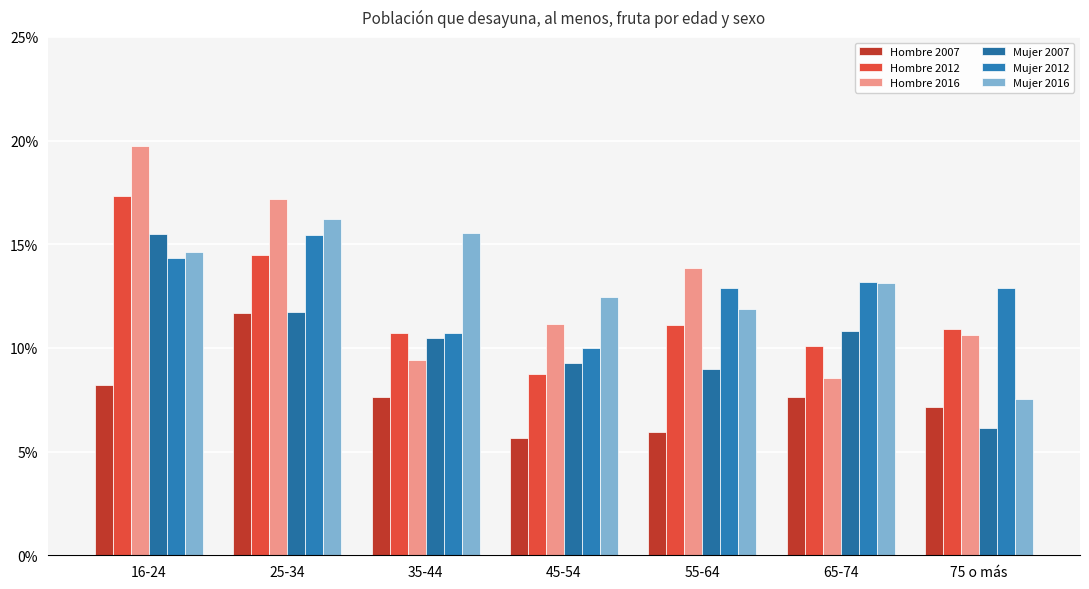

Does the chart contain any negative values?

No